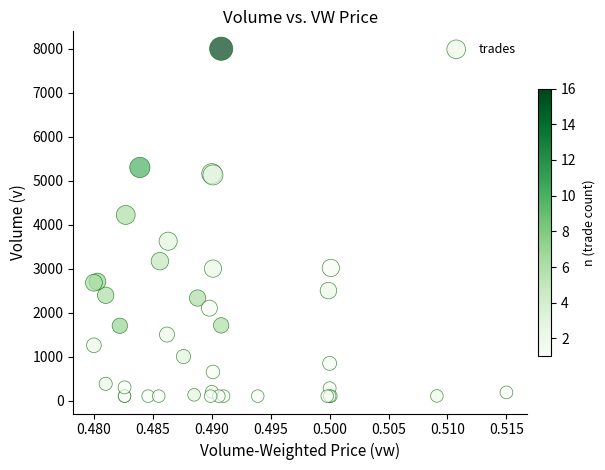

What Y value in the scatter plot is closest to 4050?

4220